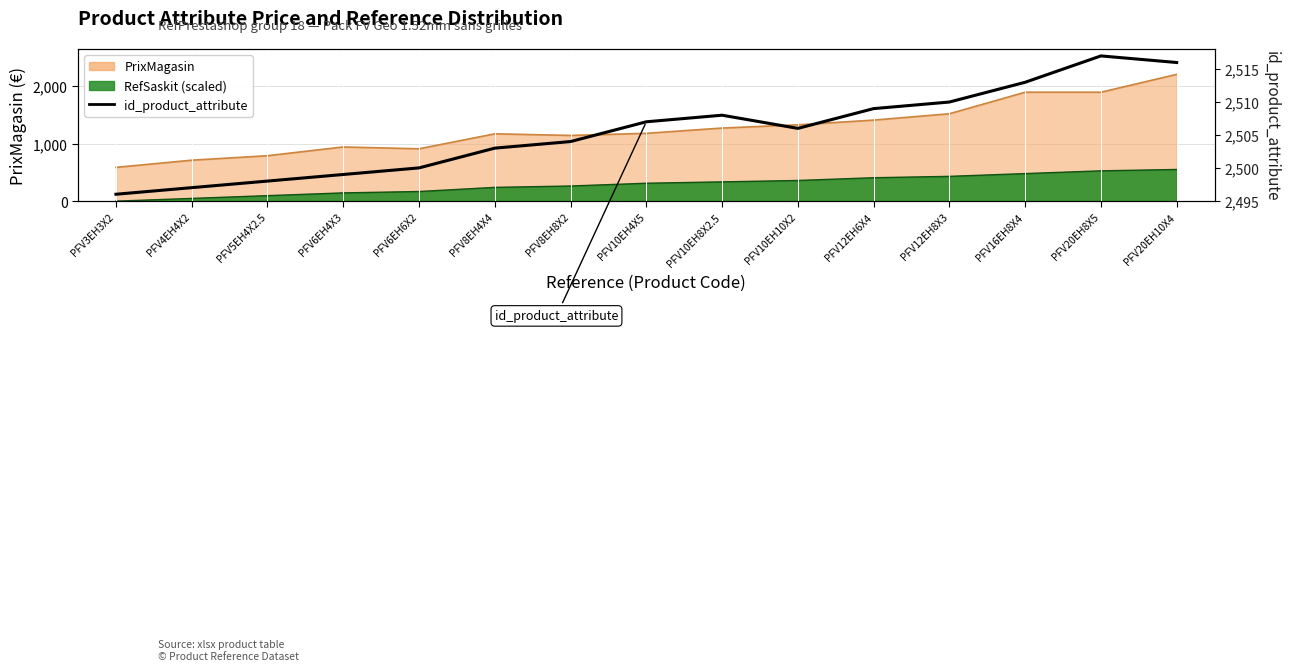

Which label corresponds to the smallest value in the chart?

PFV3EH3X2